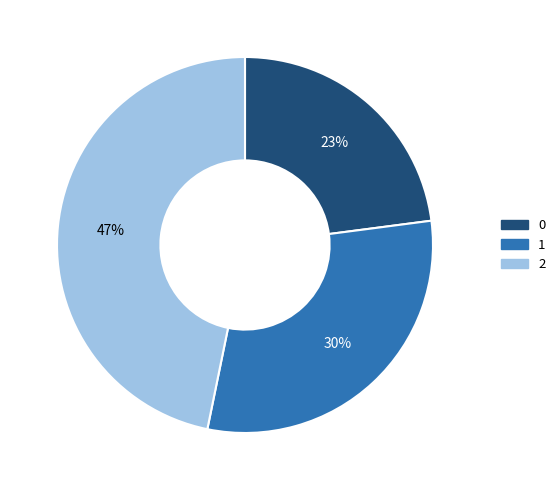

What is the largest slice in the pie chart?

2